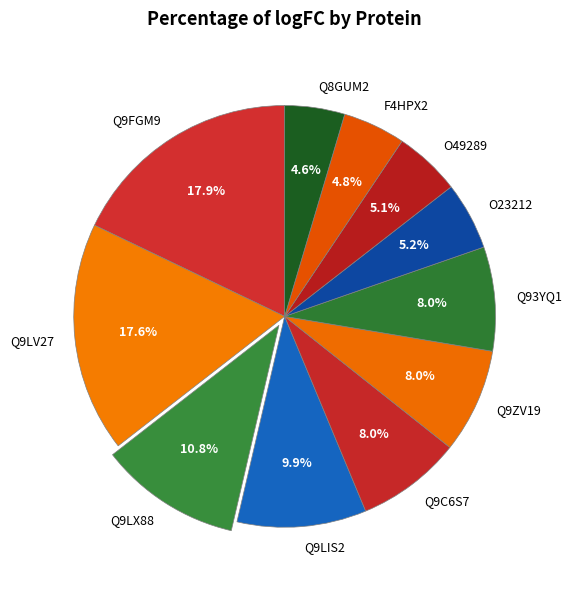

Which has a higher value, Q9LX88 or Q9LIS2?

Q9LX88